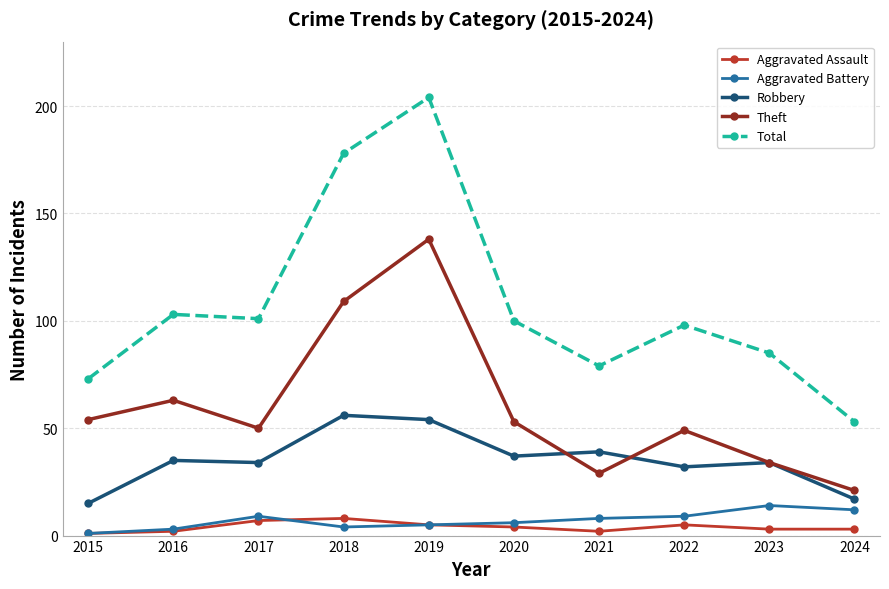

What is the average value of the Aggravated Assault series?

4